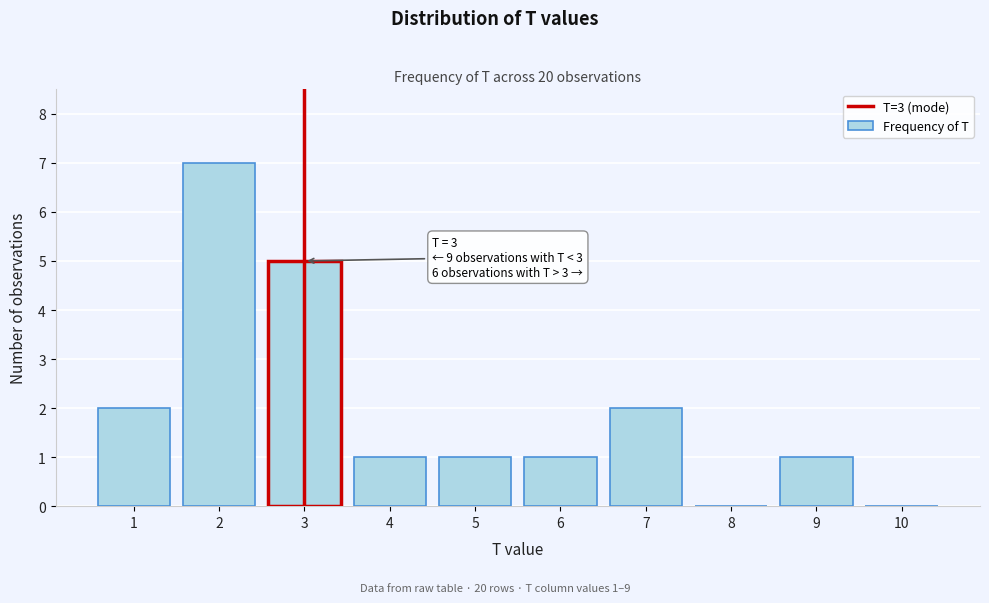

Reading left to right, what are all the values shown in this chart?

1=2	2=7	3=5	4=1	5=1	6=1	7=2	8=0	9=1	10=0